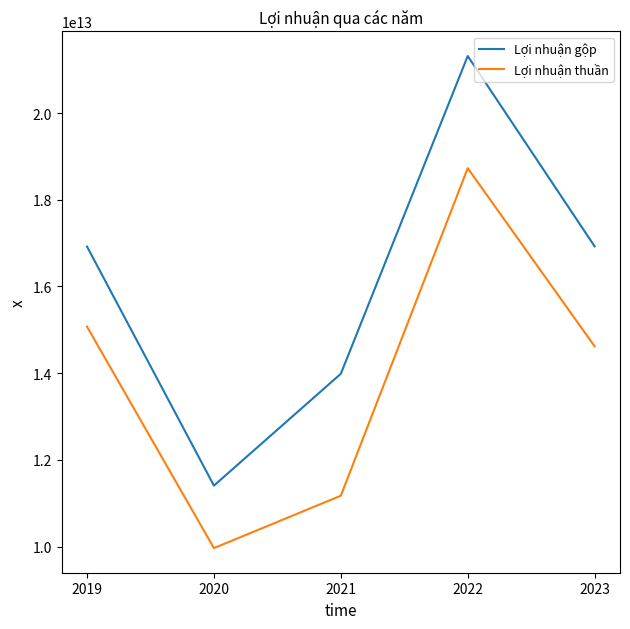

The Lợi nhuận thuần series shows 15072073821713 at 2019. True or false?

True